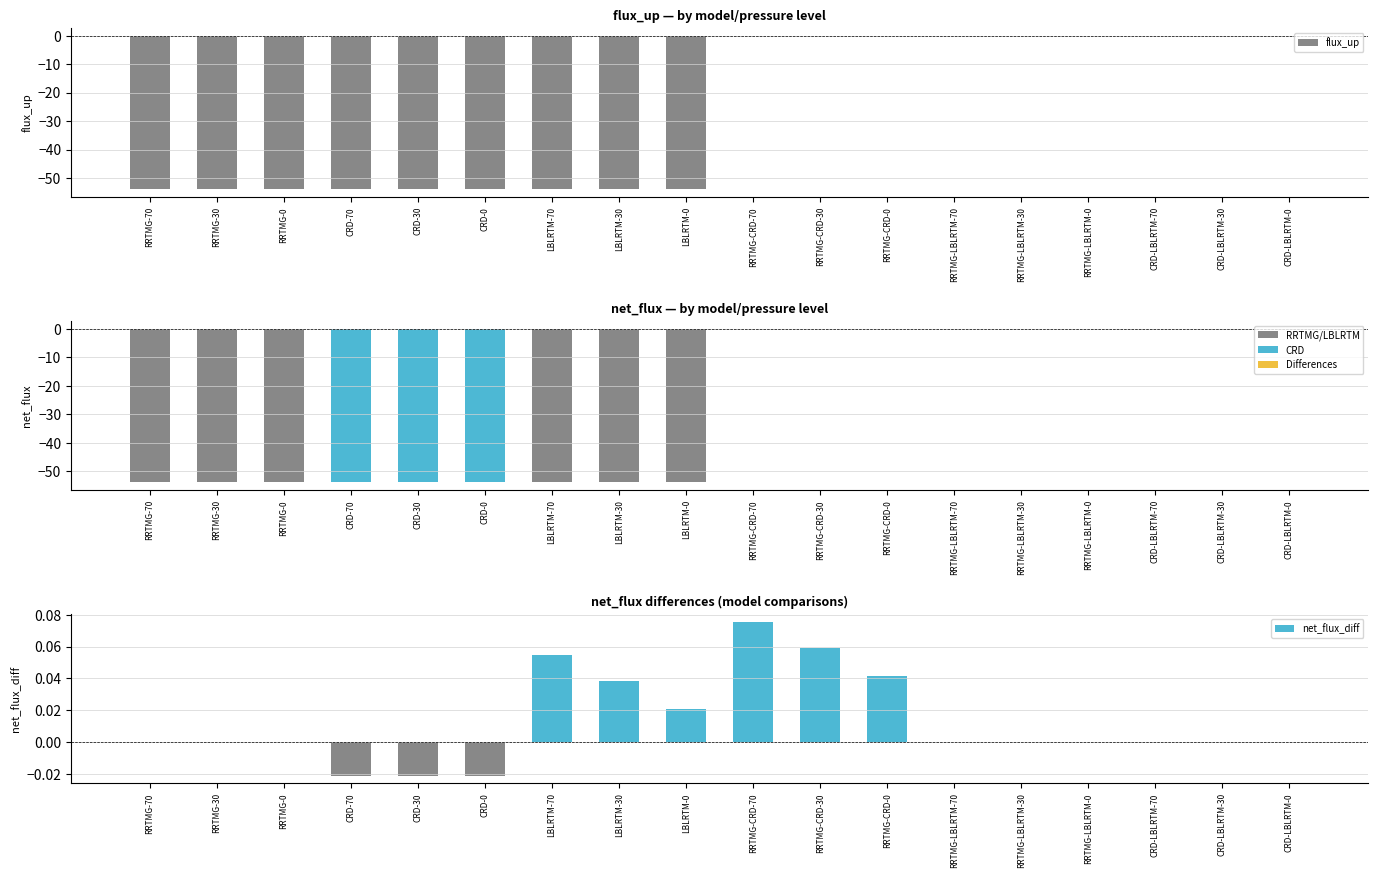

What is the spread (max minus min) of values at RRTMG-30?

54.0